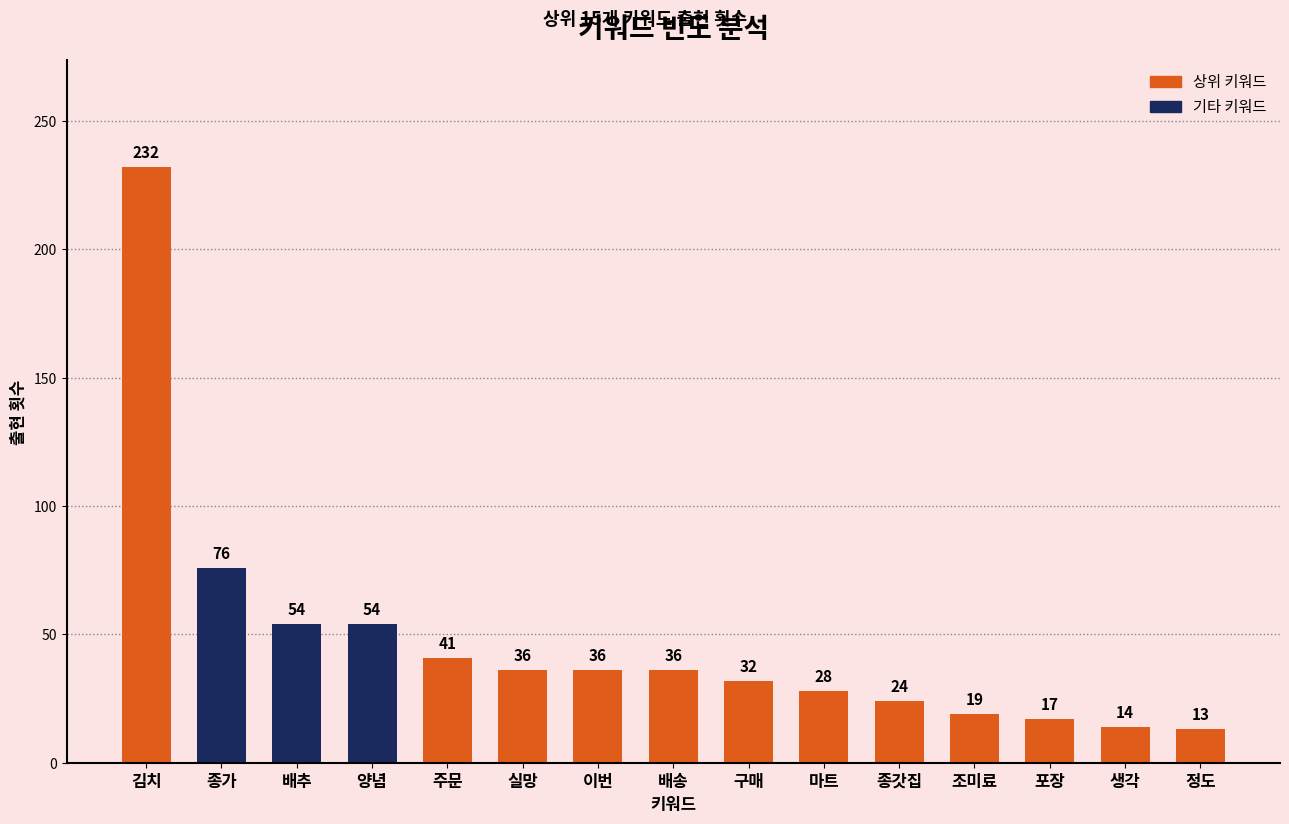

Are the bars horizontal?

No